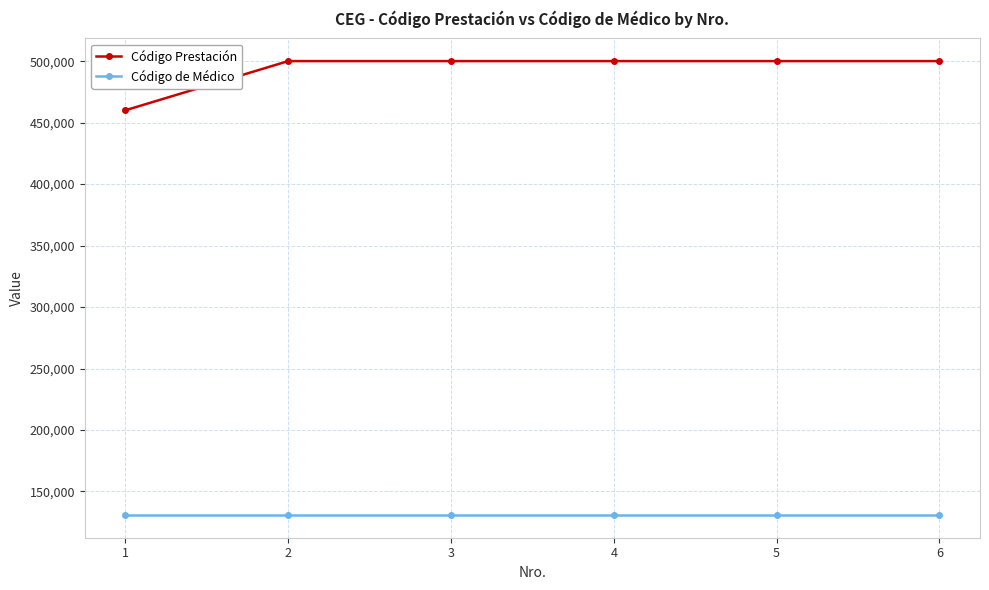

Which series has the largest range (max minus min)?

Código Prestación